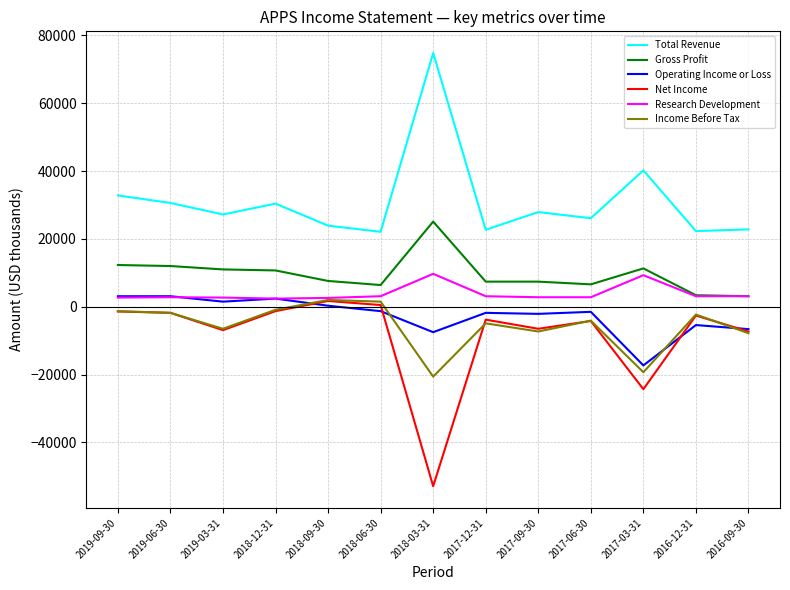

True or false: Gross Profit and Total Revenue intersect in this chart.

False